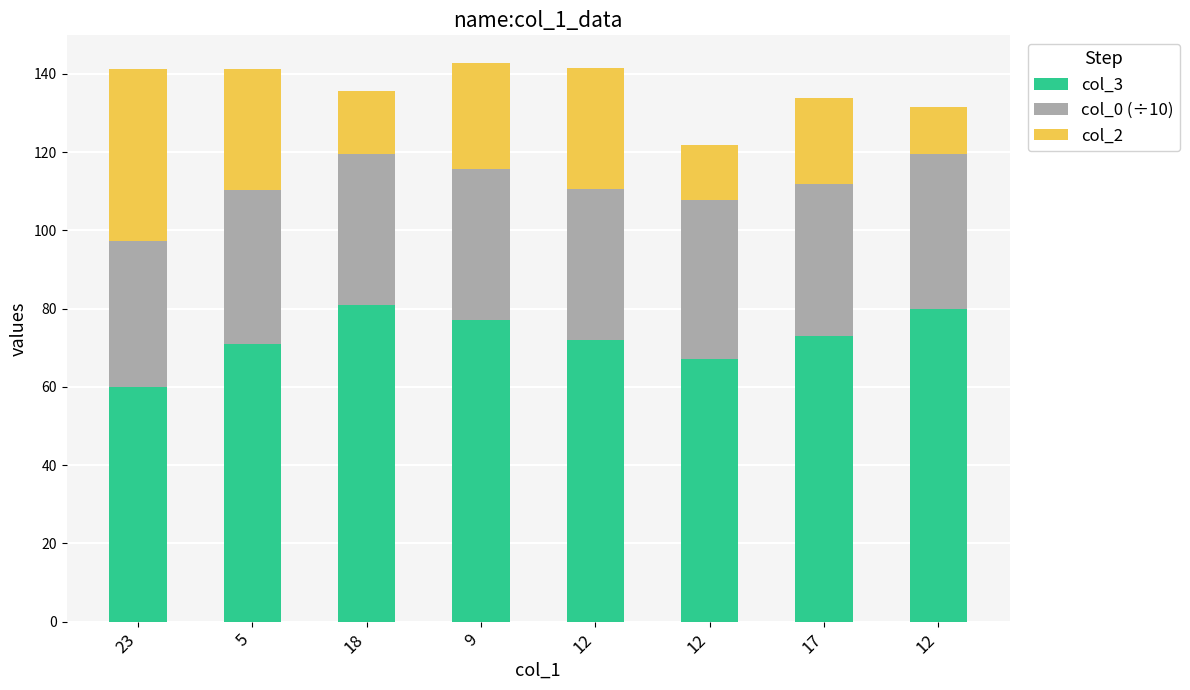

Which series changed the most between 12 and 12?

col_3